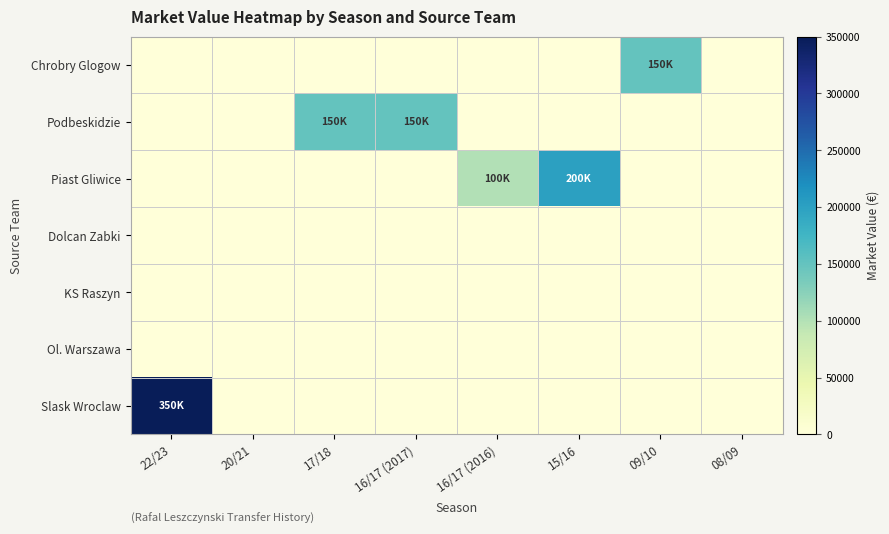

Reading left to right, extract all data points from this chart.

Chrobry Glogow: 22/23=0	20/21=0	17/18=0	16/17 (2017)=0	16/17 (2016)=0	15/16=0	09/10=150000	08/09=0
Podbeskidzie: 22/23=0	20/21=0	17/18=150000	16/17 (2017)=150000	16/17 (2016)=0	15/16=0	09/10=0	08/09=0
Piast Gliwice: 22/23=0	20/21=0	17/18=0	16/17 (2017)=0	16/17 (2016)=100000	15/16=200000	09/10=0	08/09=0
Dolcan Zabki: 22/23=0	20/21=0	17/18=0	16/17 (2017)=0	16/17 (2016)=0	15/16=0	09/10=0	08/09=0
KS Raszyn: 22/23=0	20/21=0	17/18=0	16/17 (2017)=0	16/17 (2016)=0	15/16=0	09/10=0	08/09=0
Ol. Warszawa: 22/23=0	20/21=0	17/18=0	16/17 (2017)=0	16/17 (2016)=0	15/16=0	09/10=0	08/09=0
Slask Wroclaw: 22/23=350000	20/21=0	17/18=0	16/17 (2017)=0	16/17 (2016)=0	15/16=0	09/10=0	08/09=0